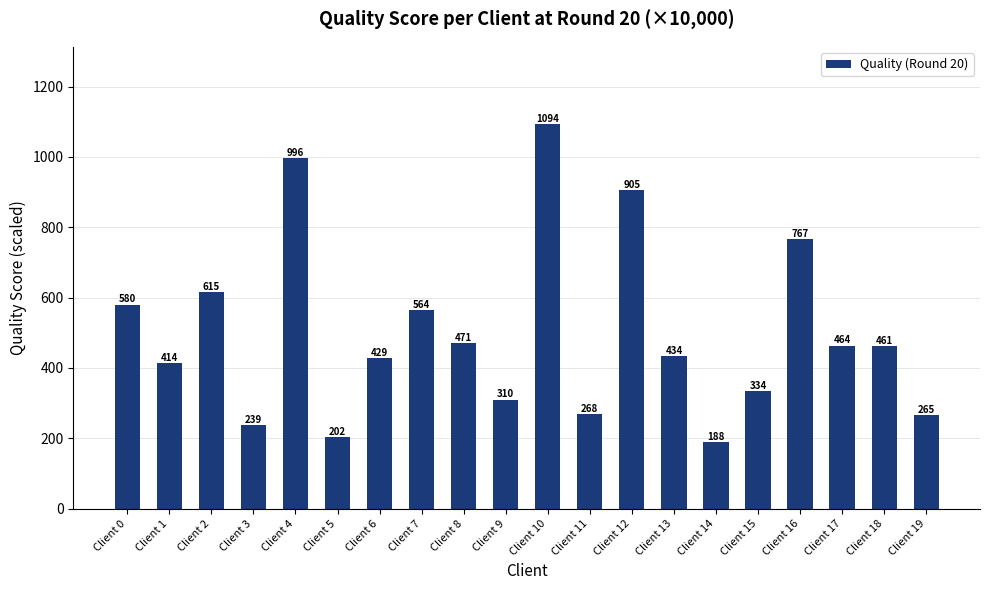

List the labels in order of value, smallest first.

Client 14, Client 5, Client 3, Client 19, Client 11, Client 9, Client 15, Client 1, Client 6, Client 13, Client 18, Client 17, Client 8, Client 7, Client 0, Client 2, Client 16, Client 12, Client 4, Client 10